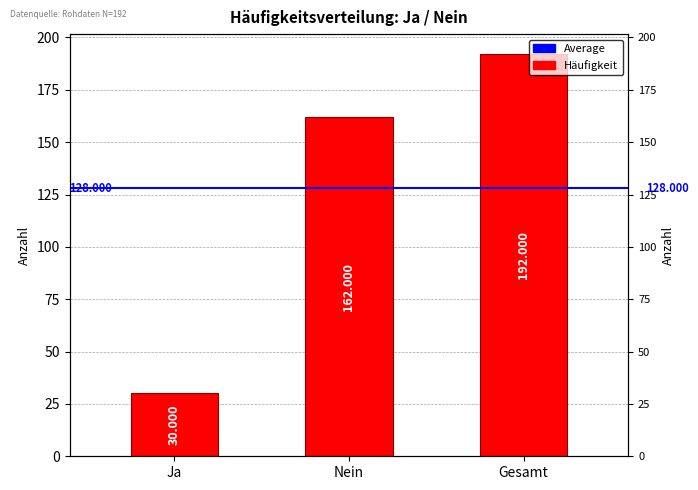

Reading right to left, extract all data points from this chart.

Gesamt=192	Nein=162	Ja=30